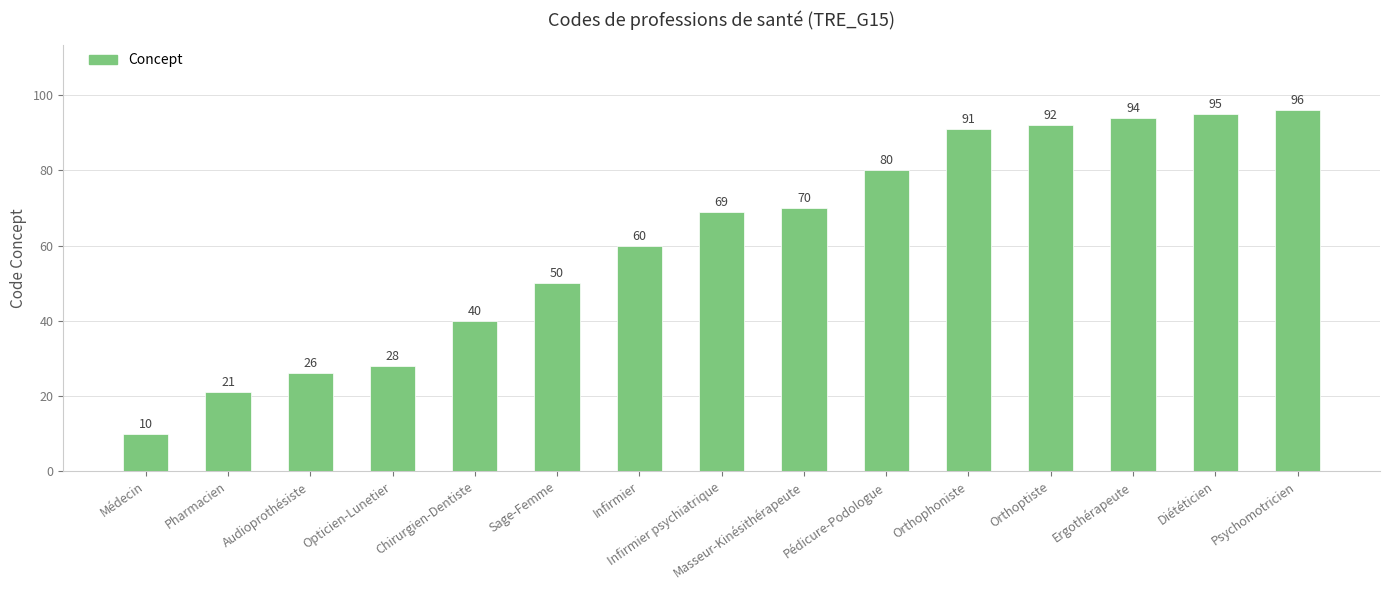

What position from the right is Infirmier?

9